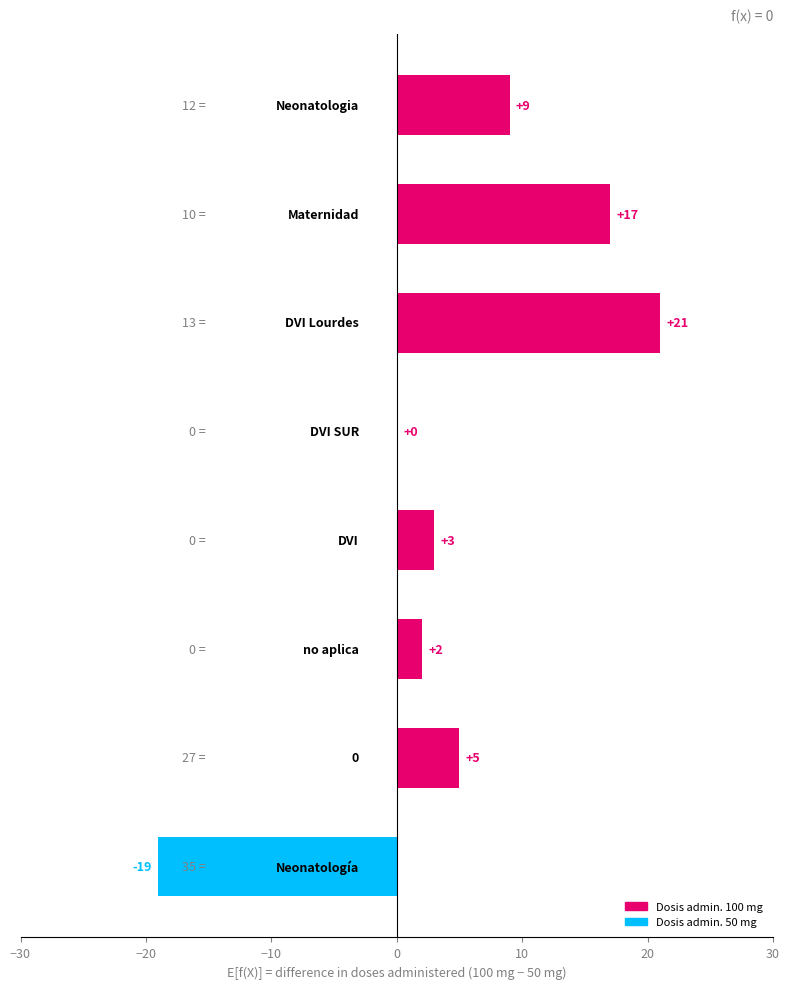

Are the bars grouped side by side (vs. stacked)?

No